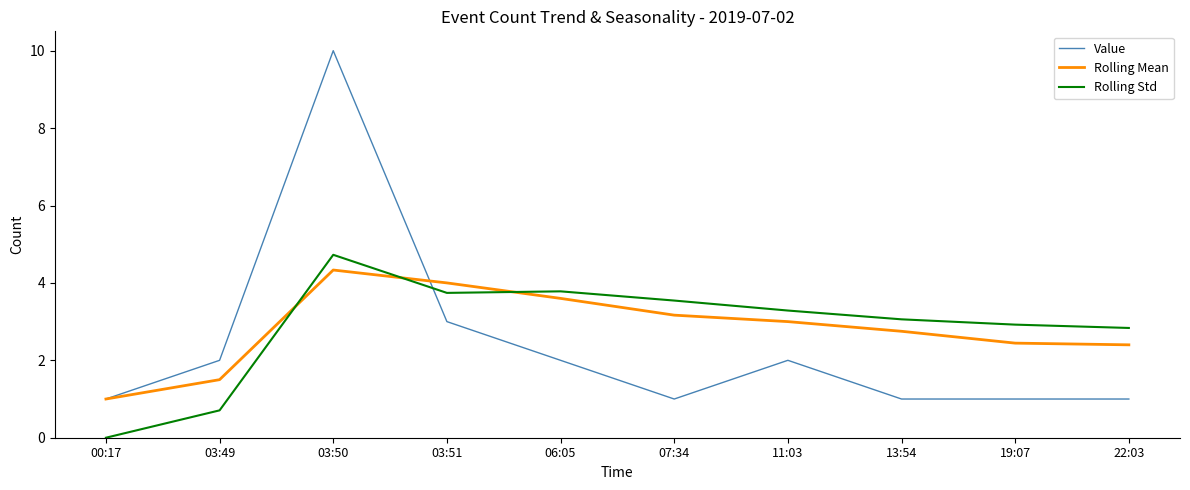

Is it true that Rolling Mean equals 1.3 at 03:51?

False